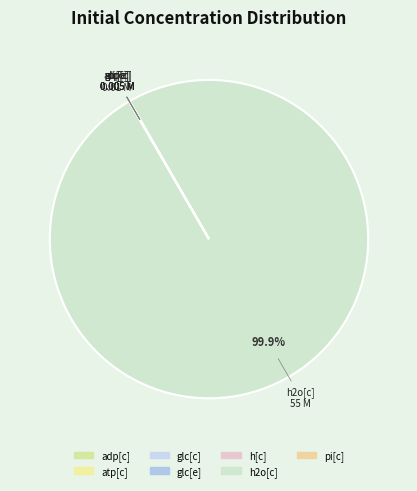

How many segments does this pie chart have?

7